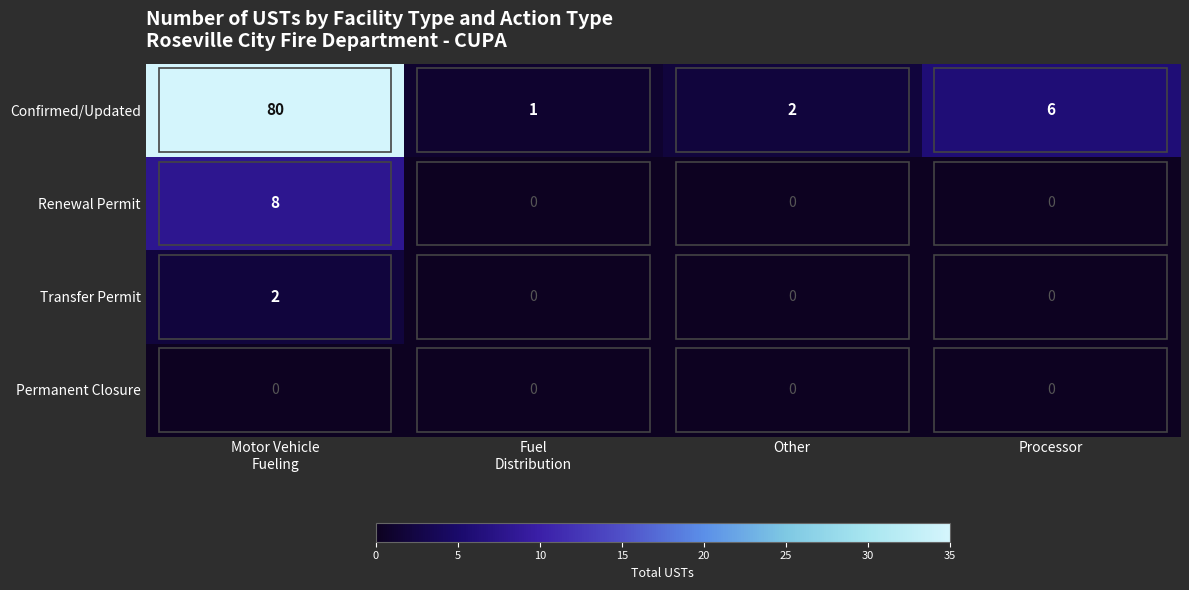

How many categories are shown in the chart?

4